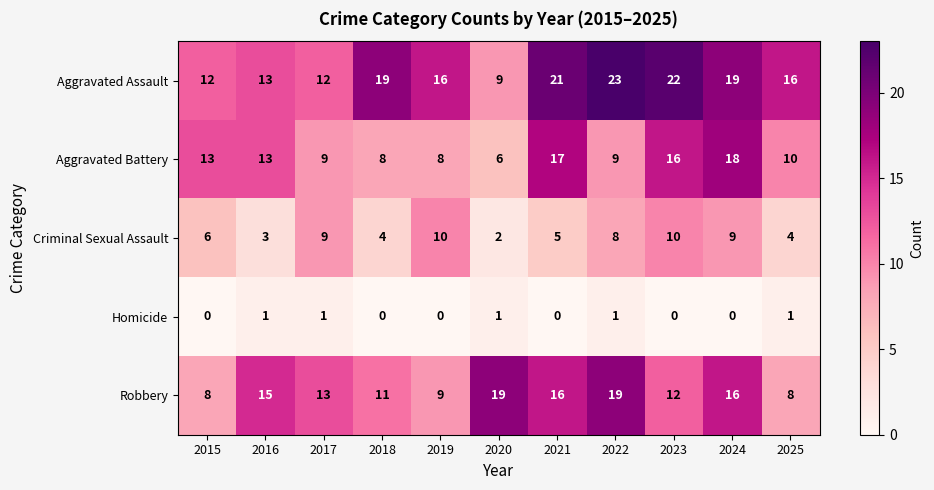

What is the difference between the Aggravated Battery values at 2023 and 2025?

6